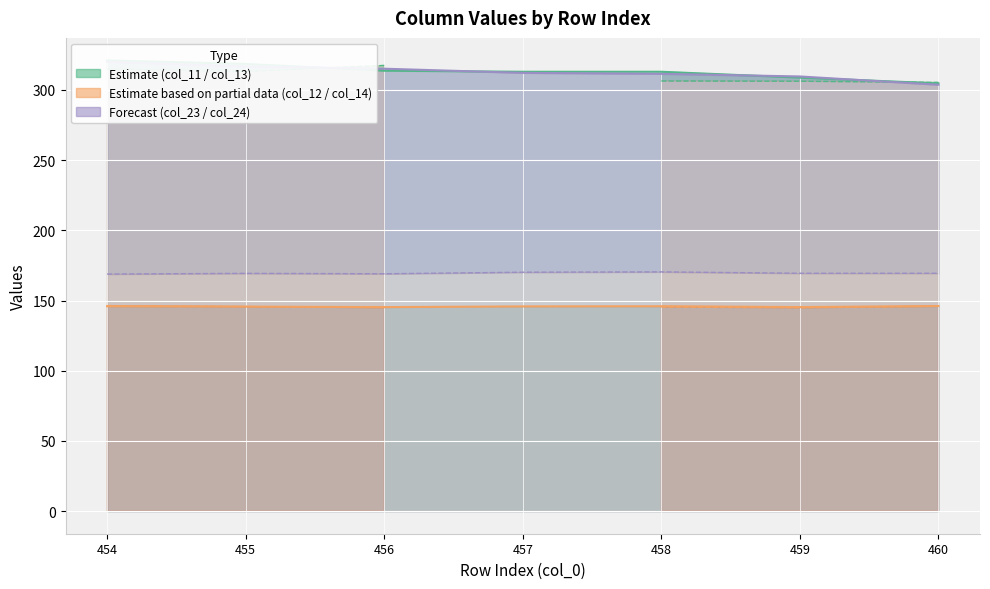

Where is col_14 nearest to the value 145?

456